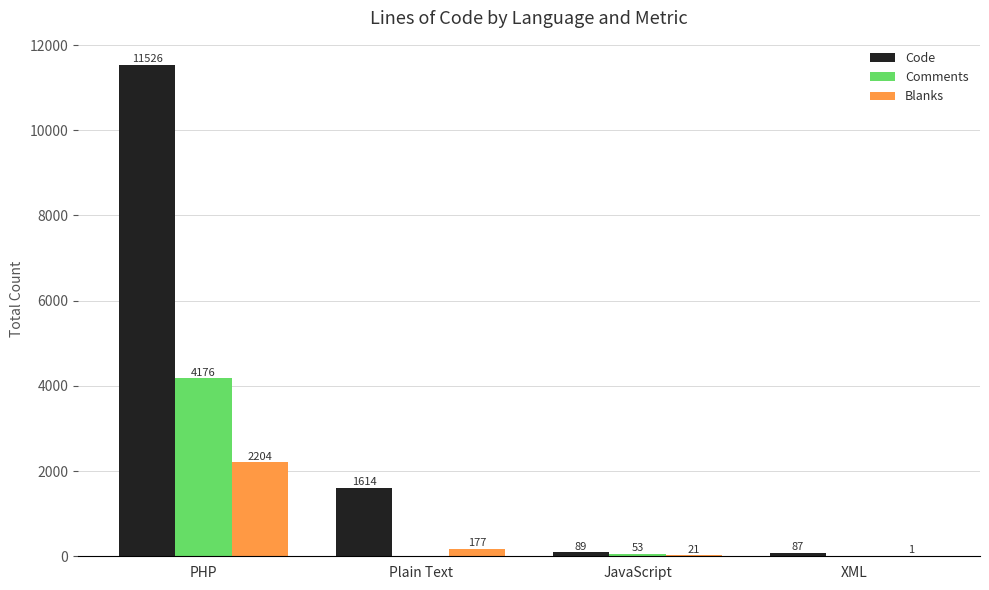

Which series changed the most between Plain Text and XML?

Code